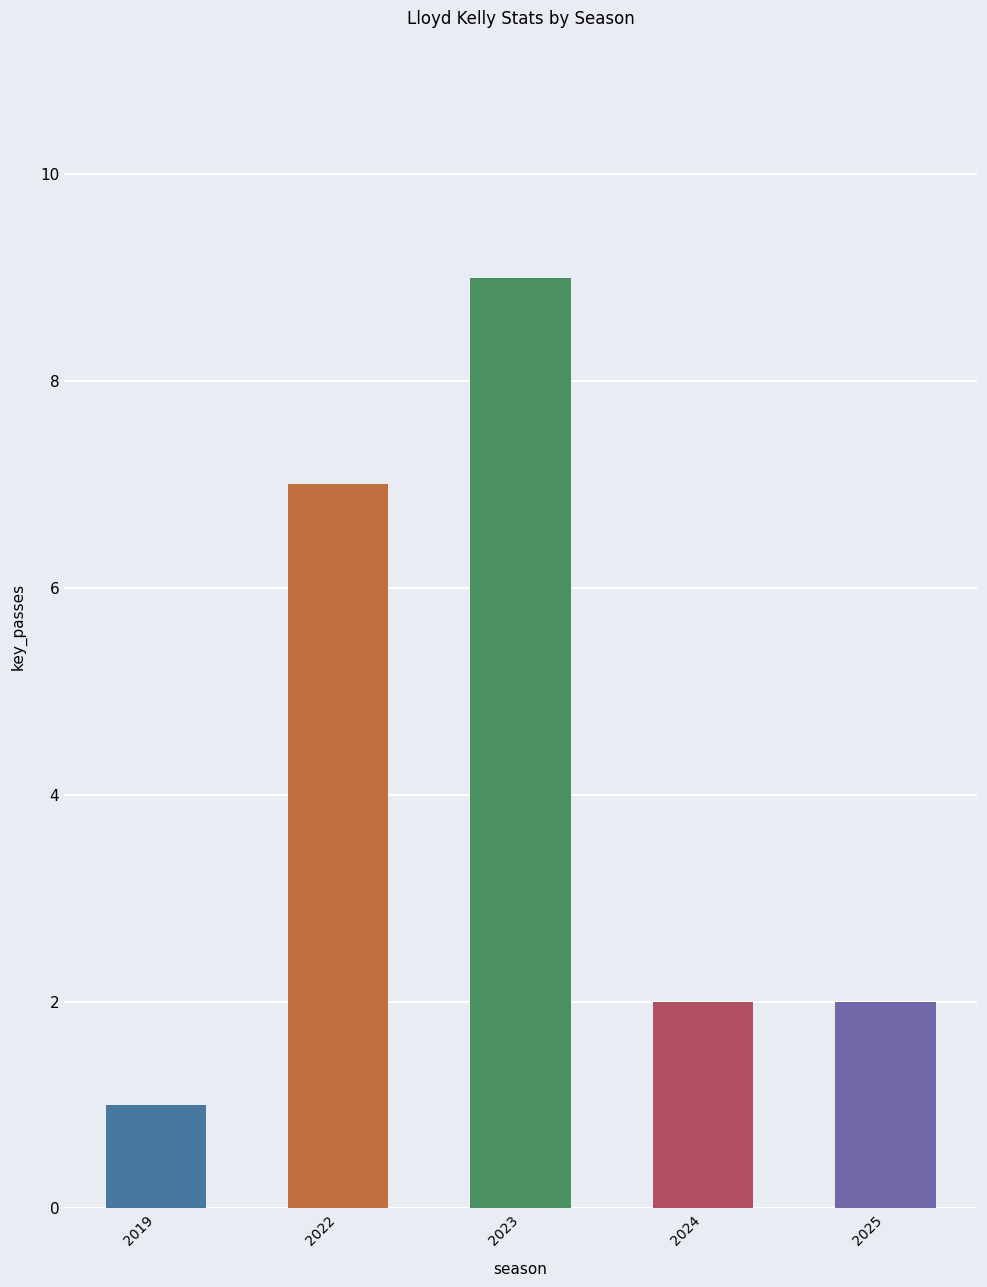

What is the value of the 2nd bar from the left?

7